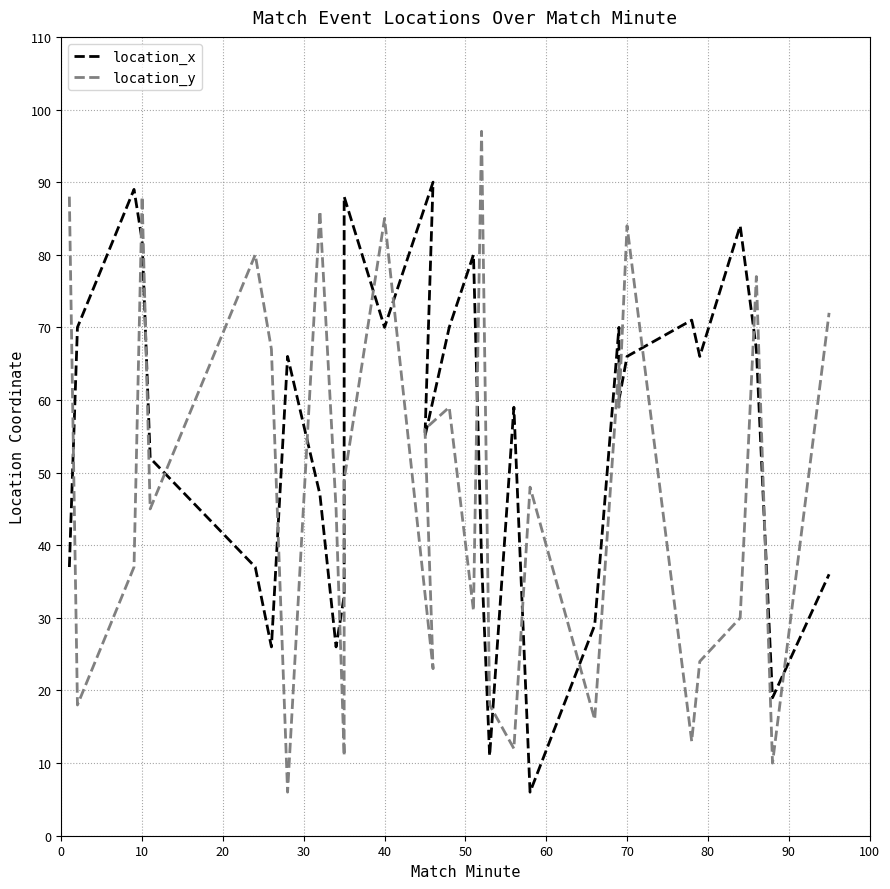

What is the average value of the location_y series?

48